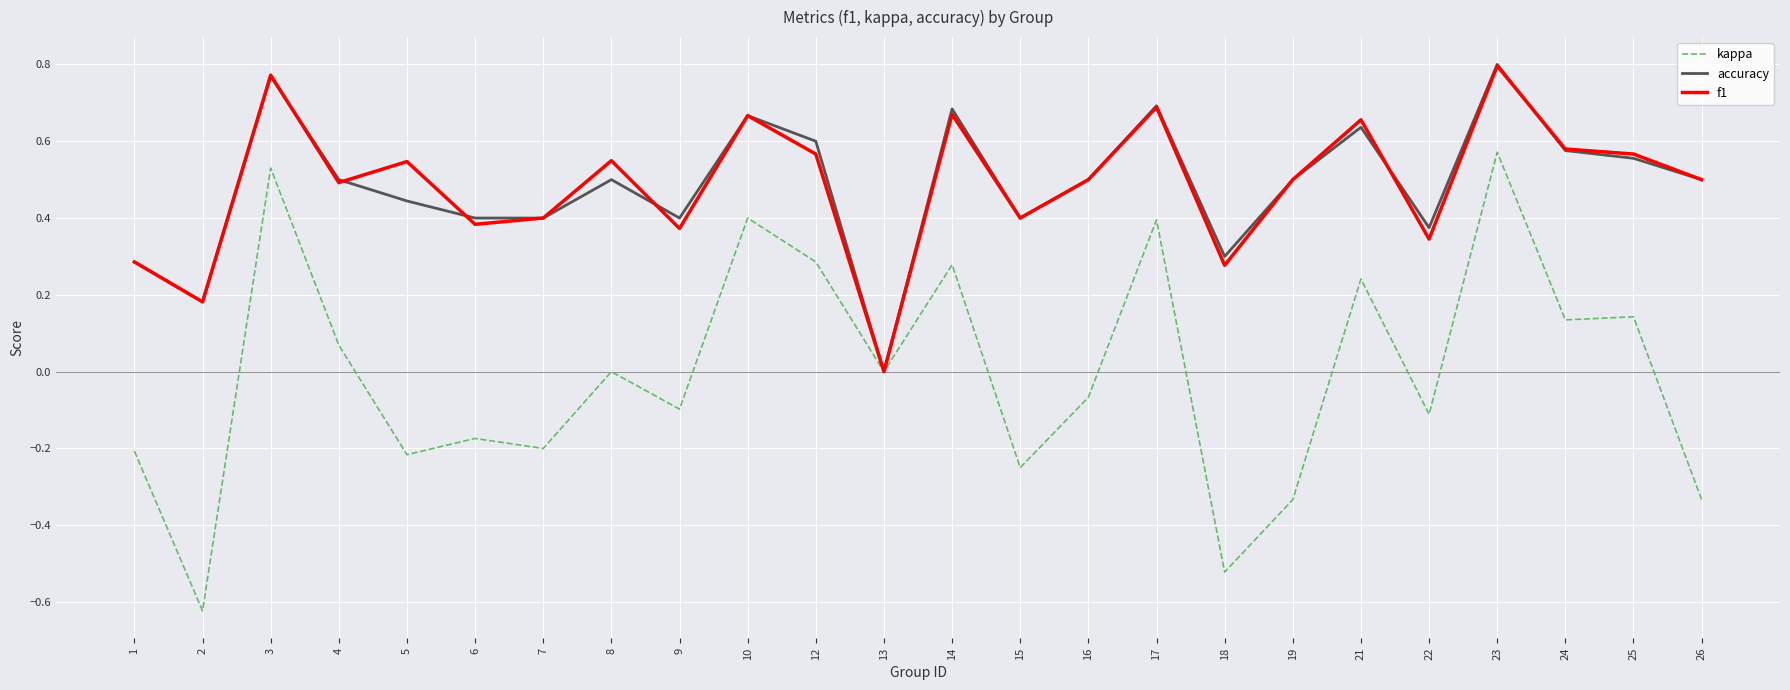

At which category is the sum across all series the highest?

23